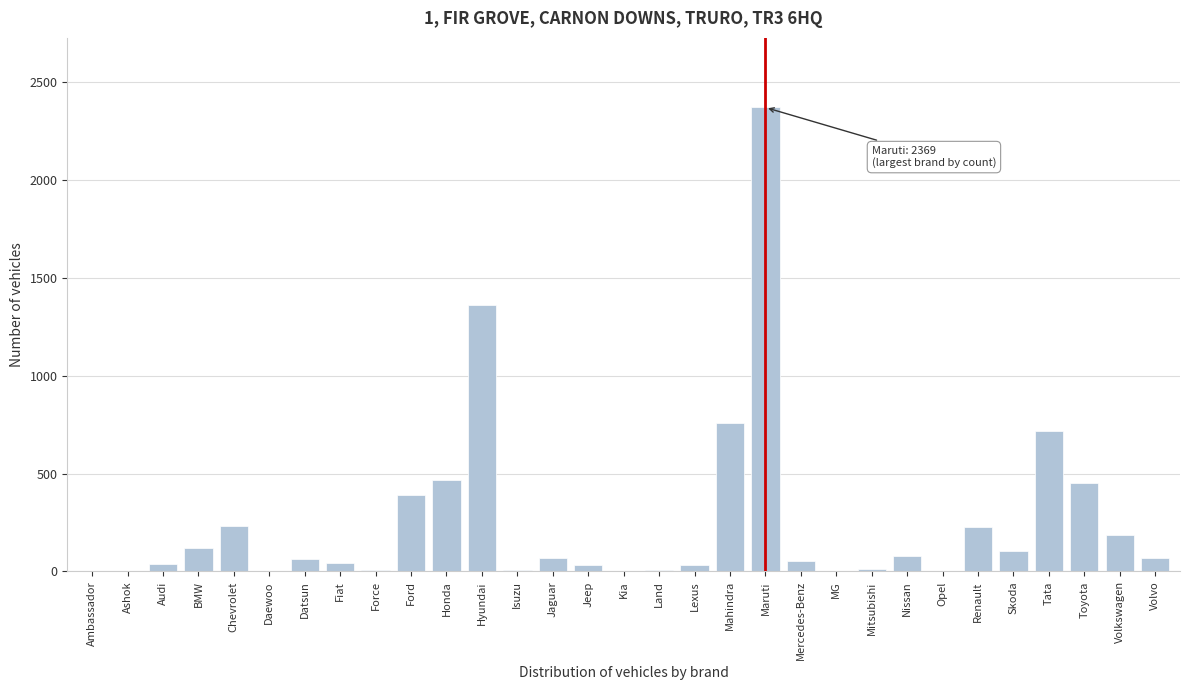

At which label is the value closest to 1185?

Hyundai